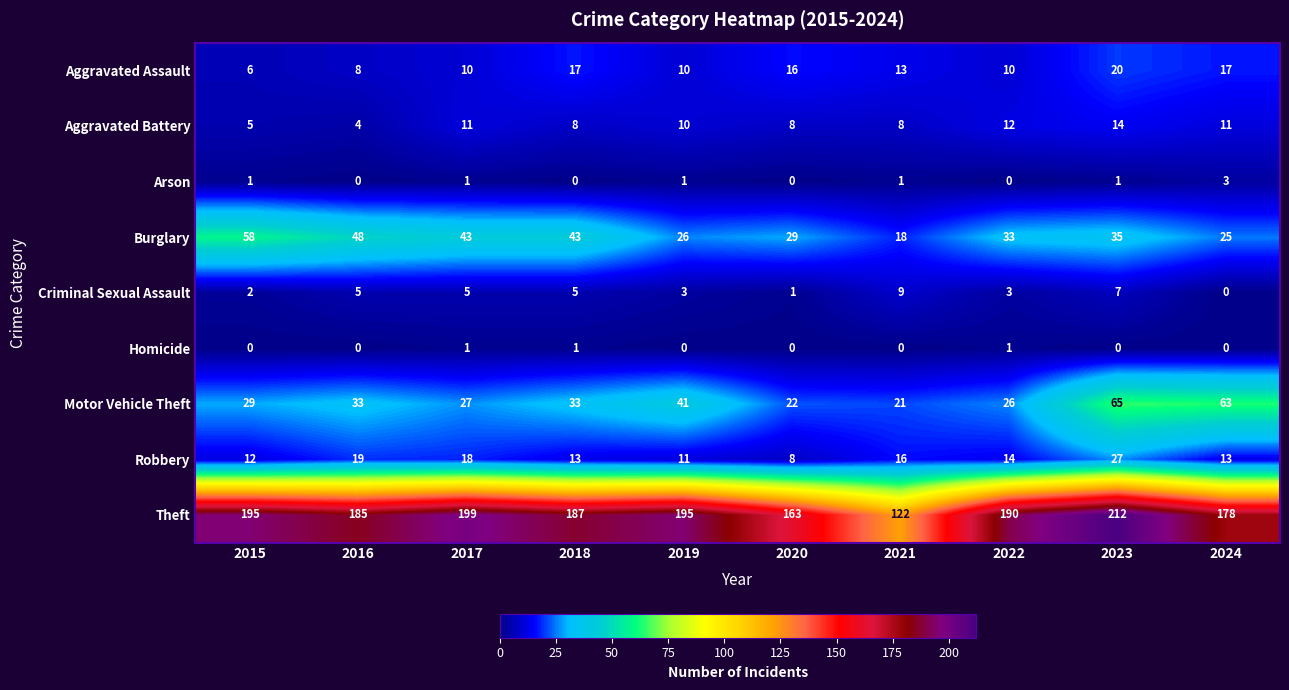

At which label is Motor Vehicle Theft closest to 43?

2019